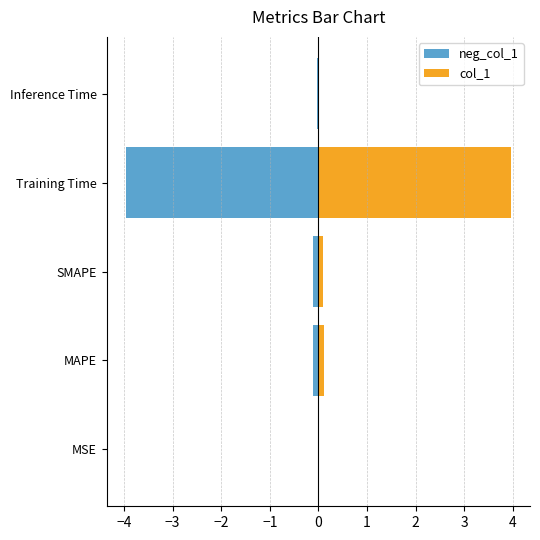

Reading left to right, what are all the values shown in this chart?

neg_col_1: -0.0	-0.1	-0.1	-4.0	-0.0
col_1: 0.0	0.1	0.1	4.0	0.0